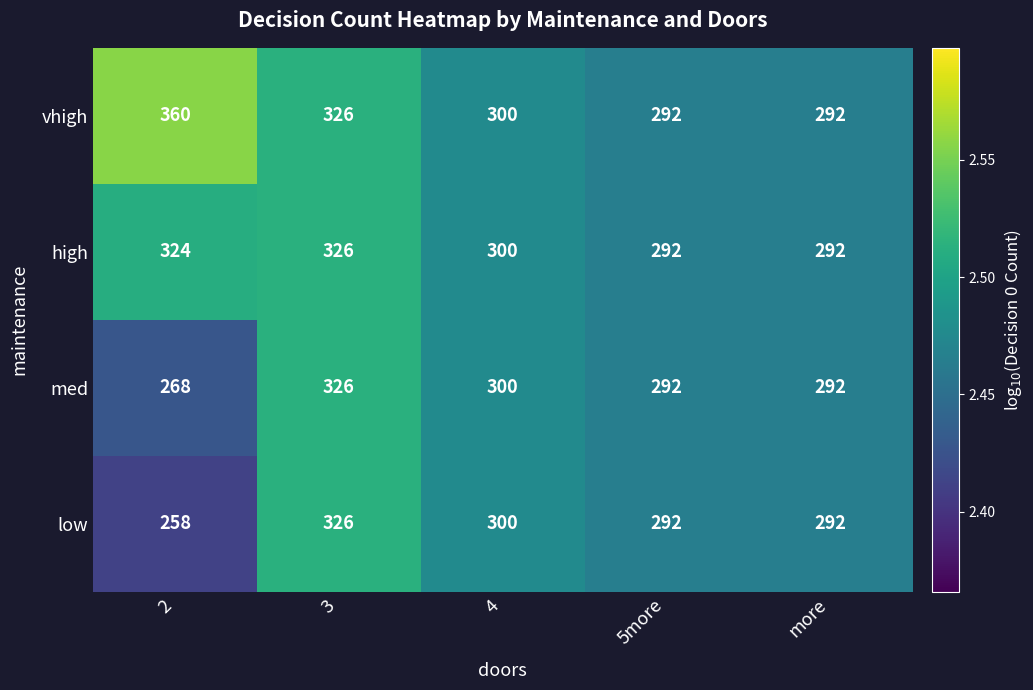

Reading left to right, transcribe all the data shown in this chart.

vhigh: 360	326	300	292	292
high: 324	326	300	292	292
med: 268	326	300	292	292
low: 258	326	300	292	292